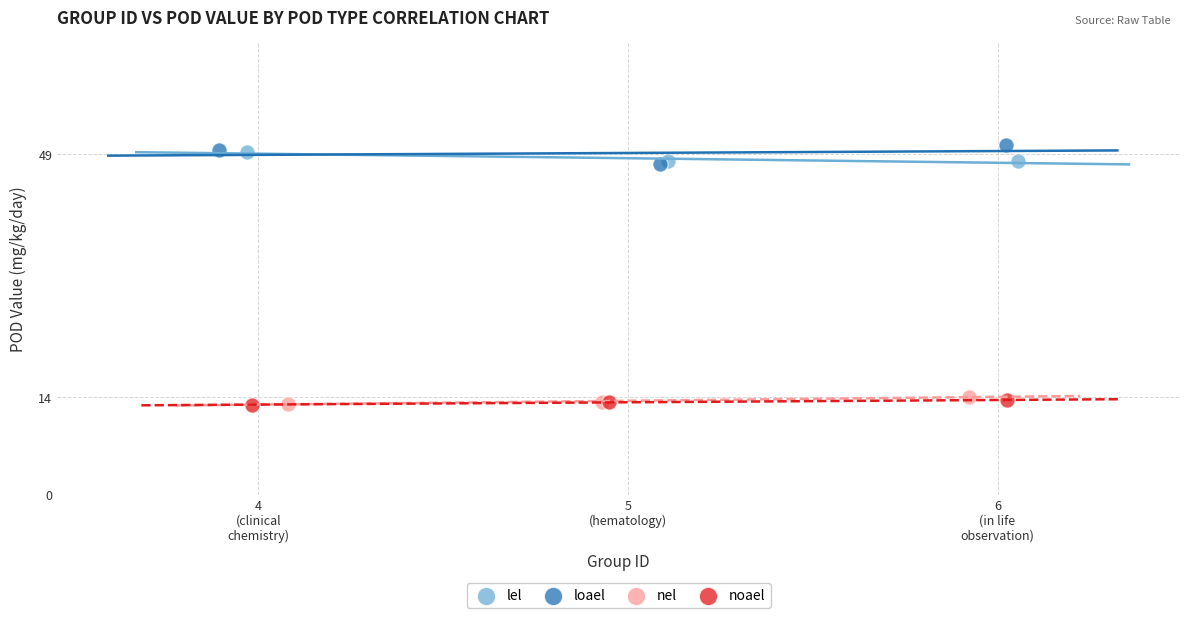

What are all the series names shown in the legend?

lel, loael, nel, noael